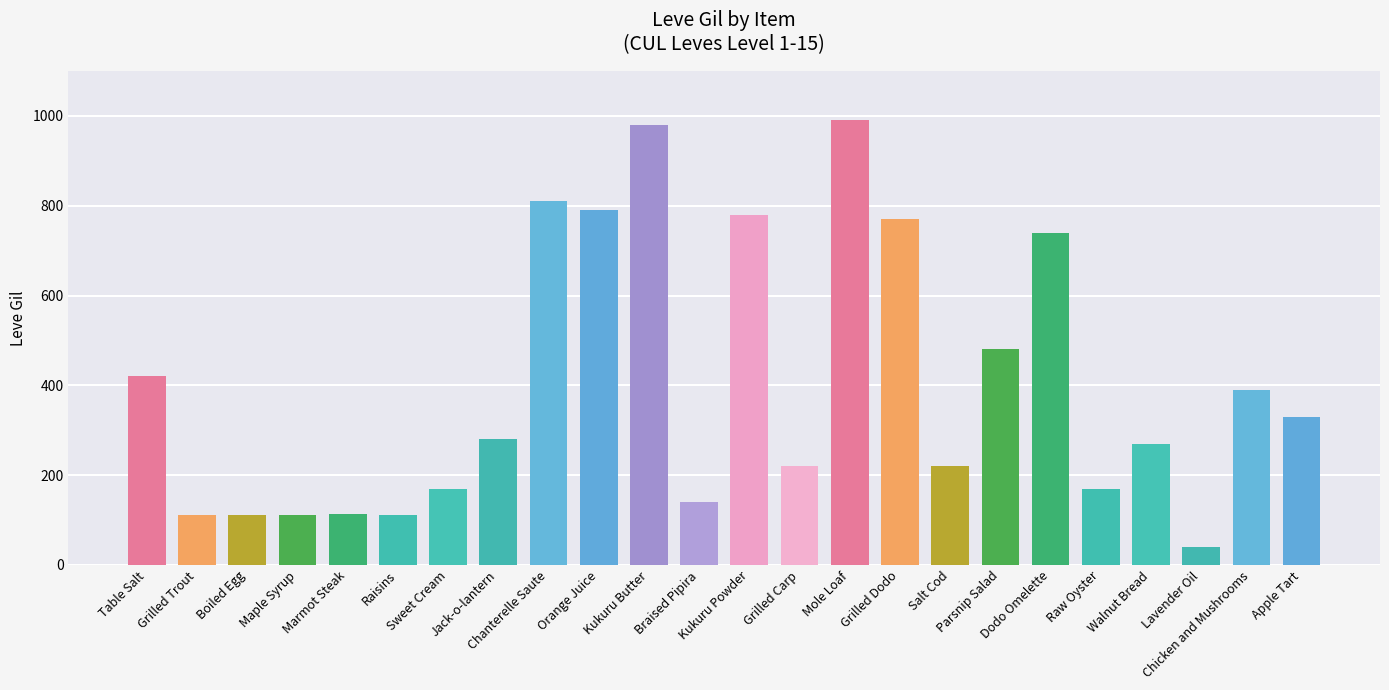

What is the value of the 20th bar from the left?

170